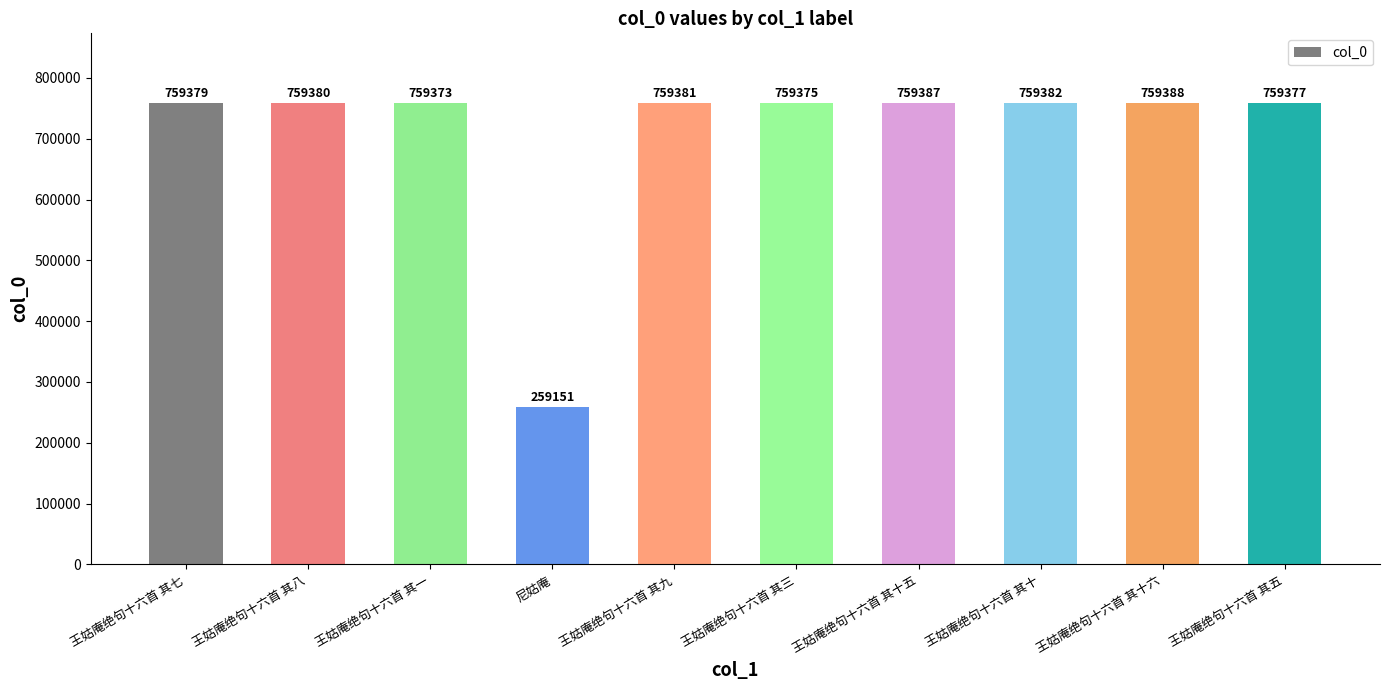

True or false: the data shows 759375 at 王姑庵绝句十六首 其三.

True